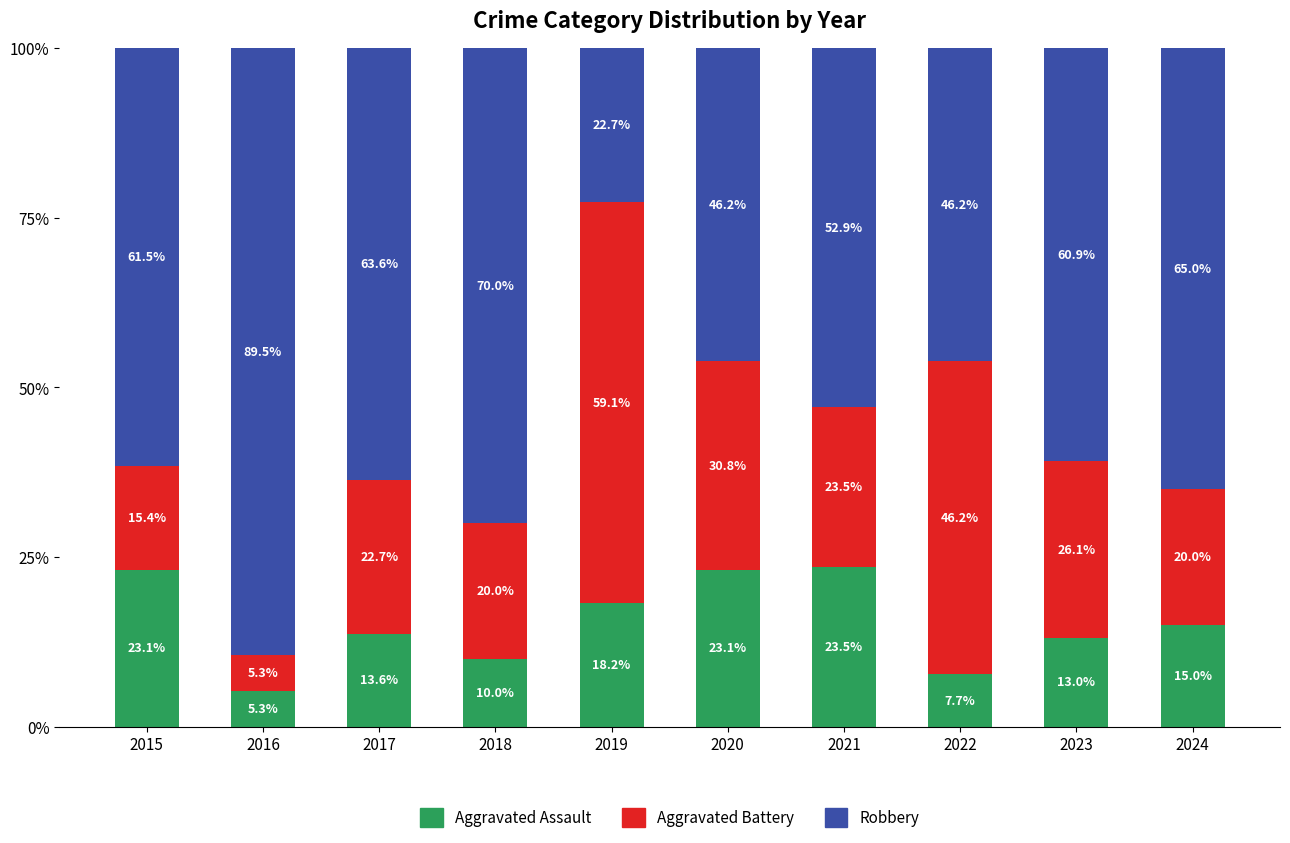

Where does the Aggravated Assault series first go above 15?

2015